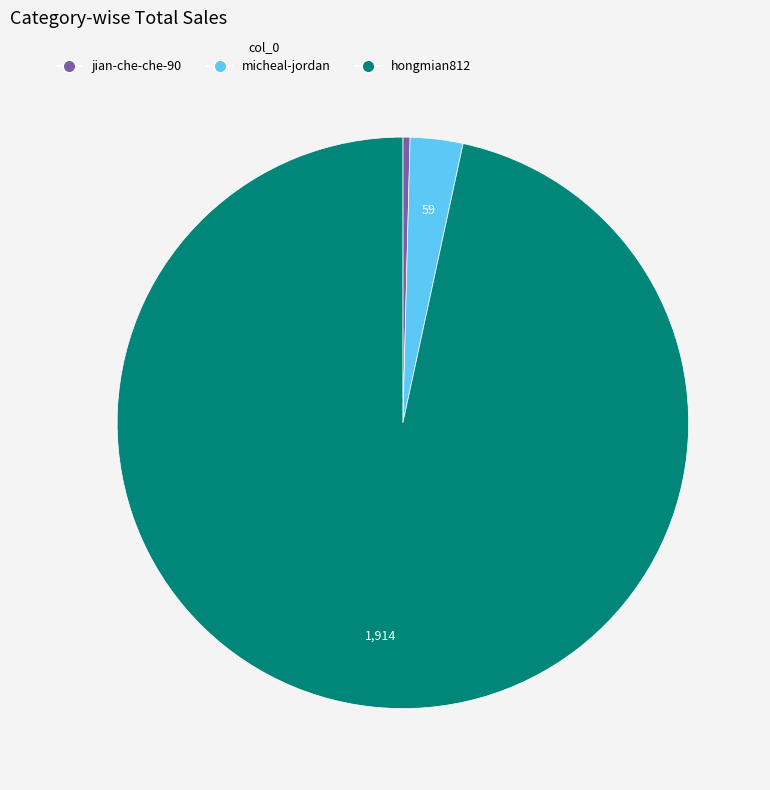

Which slice is the largest?

hongmian812